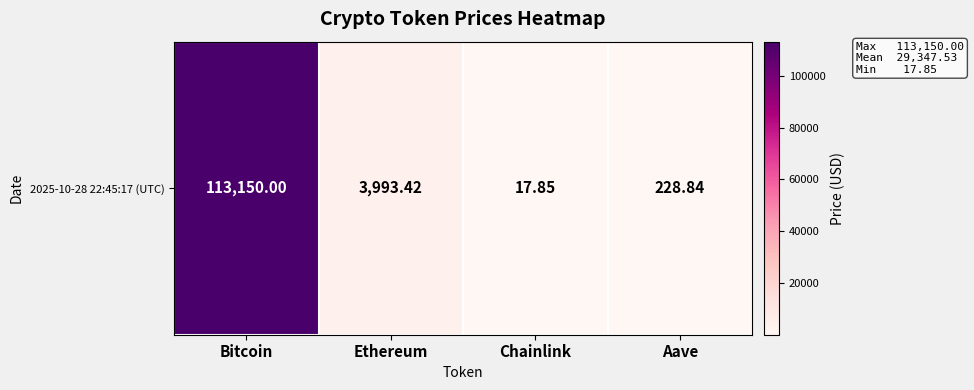

What is the approximate value at Bitcoin?

113150.0